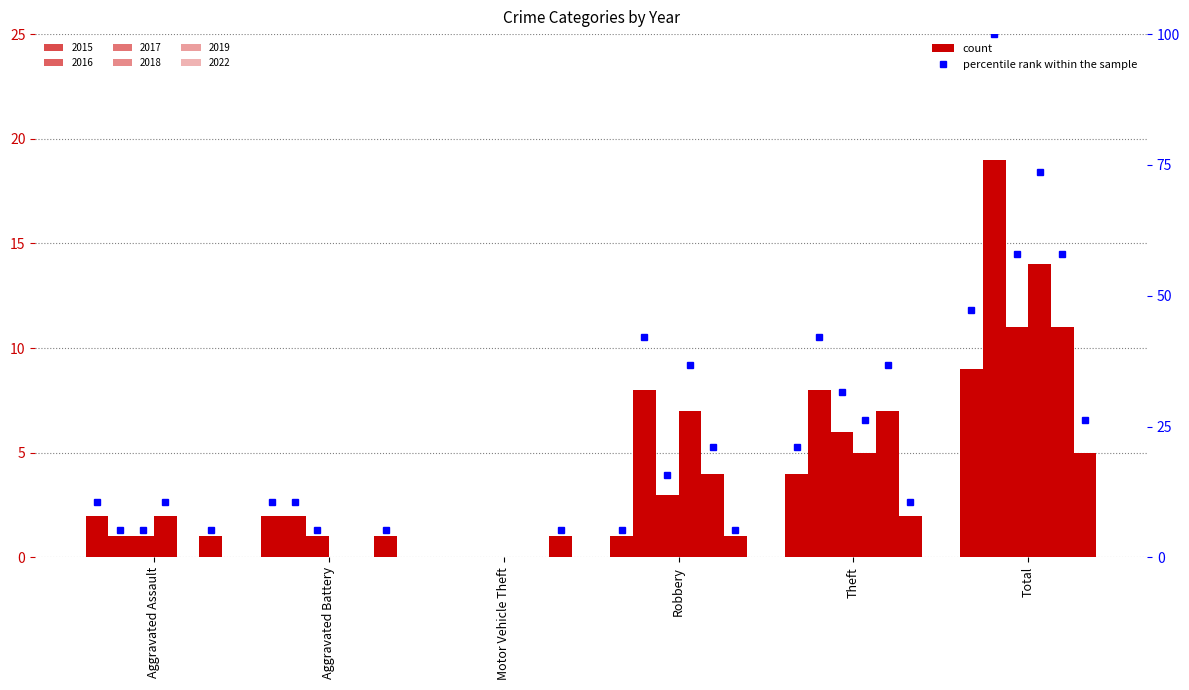

How many 2018 values are between 0 and 7?

5